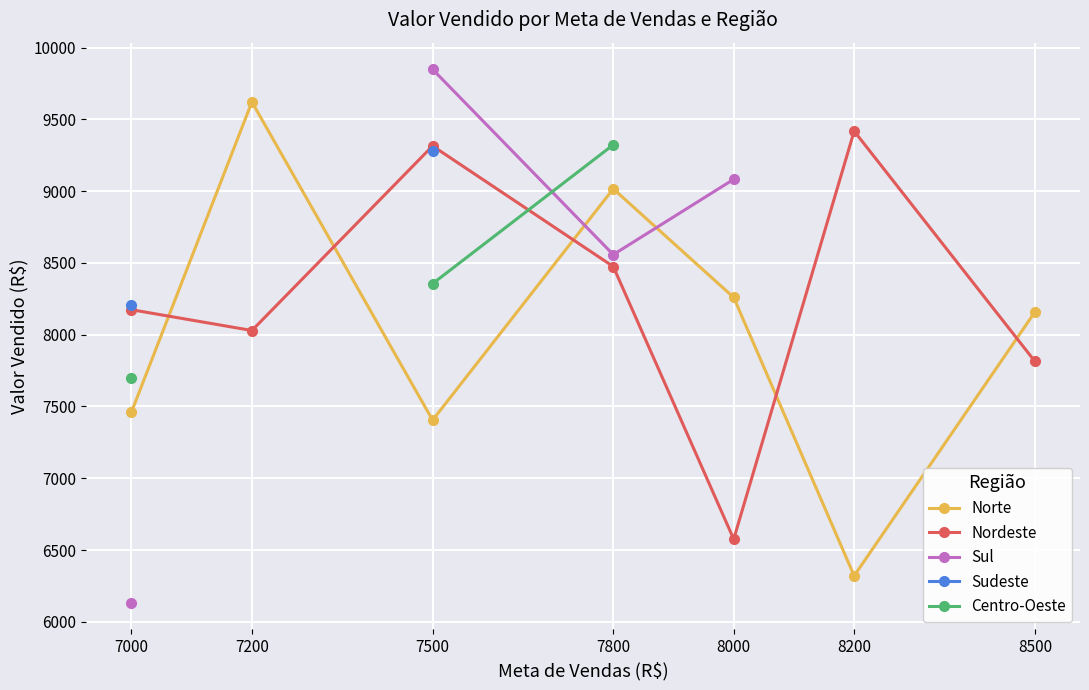

At 7500, list the series in order from largest to smallest.

Sul, Nordeste, Sudeste, Centro-Oeste, Norte